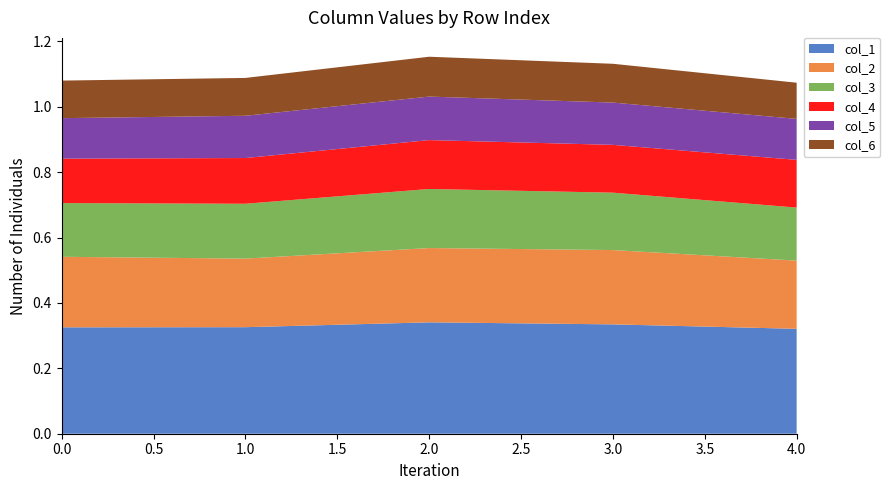

Reading left to right, transcribe all the data shown in this chart.

col_1: 0.3	0.3	0.3	0.3	0.3
col_2: 0.2	0.2	0.2	0.2	0.2
col_3: 0.2	0.2	0.2	0.2	0.2
col_4: 0.1	0.1	0.1	0.1	0.1
col_5: 0.1	0.1	0.1	0.1	0.1
col_6: 0.1	0.1	0.1	0.1	0.1